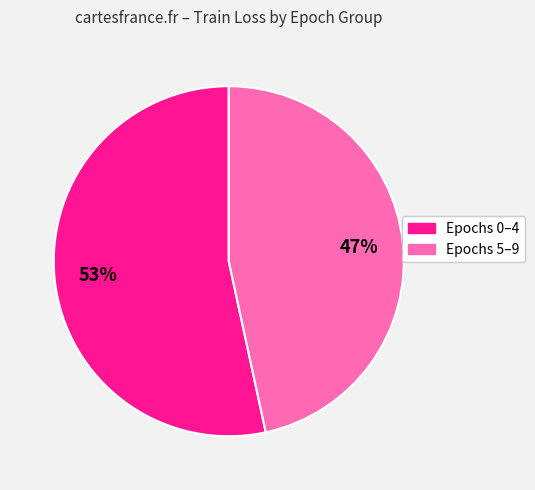

How many slices are in this pie chart?

2